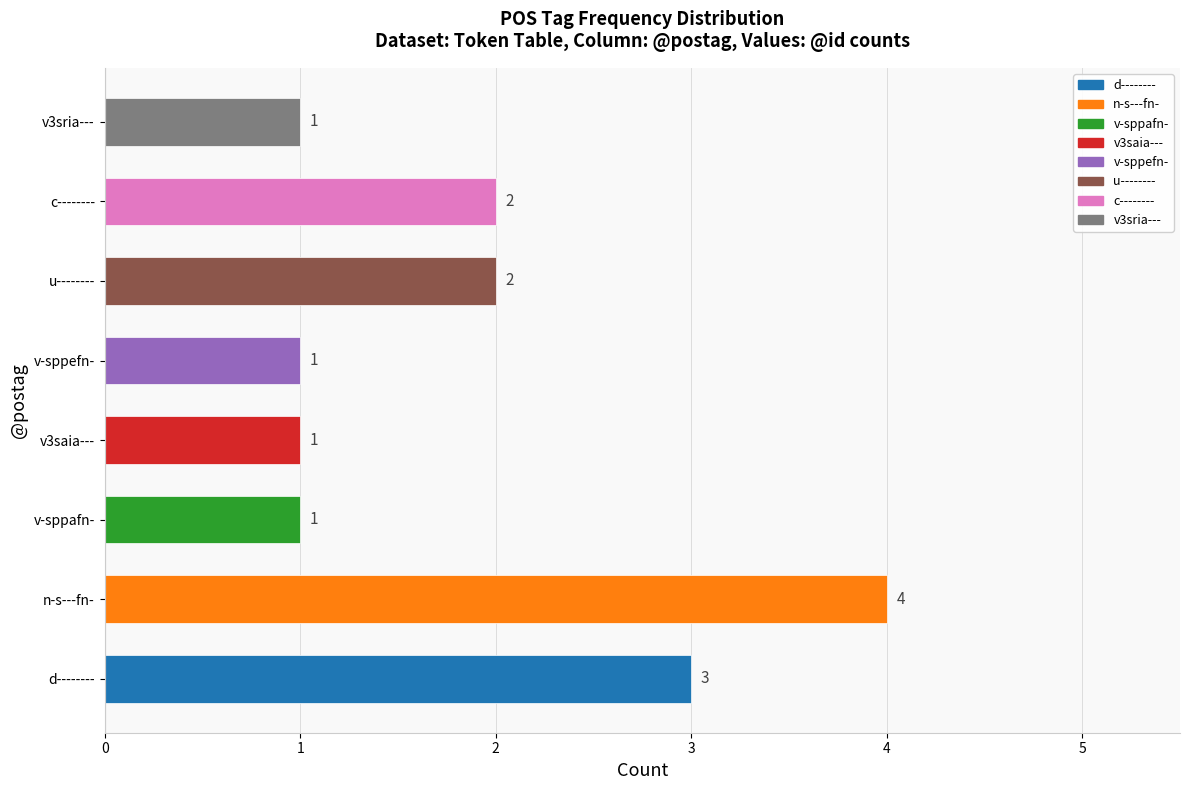

How many values are between 1 and 3?

7